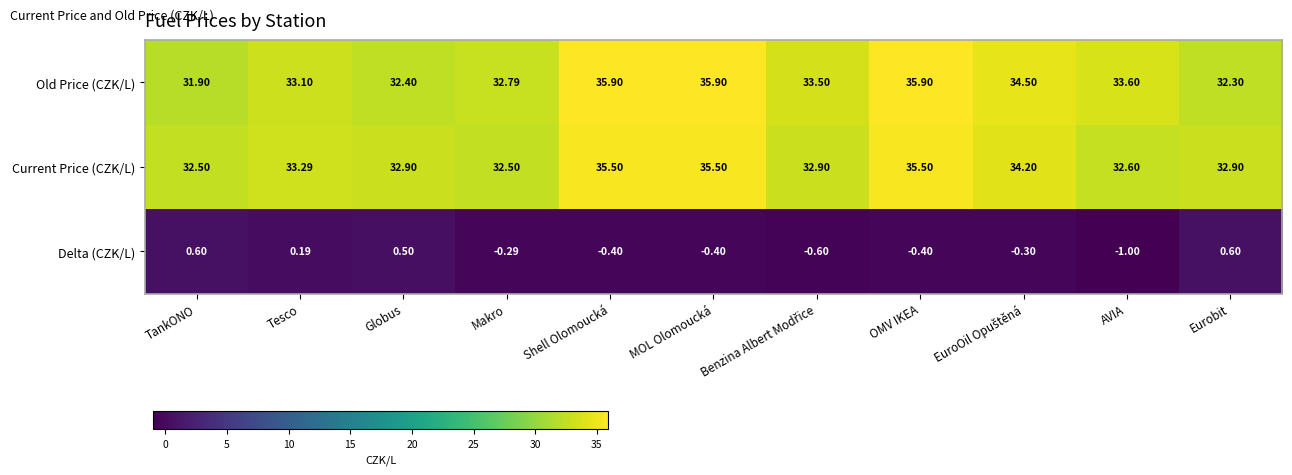

At how many categories does at least one series exceed 30?

11